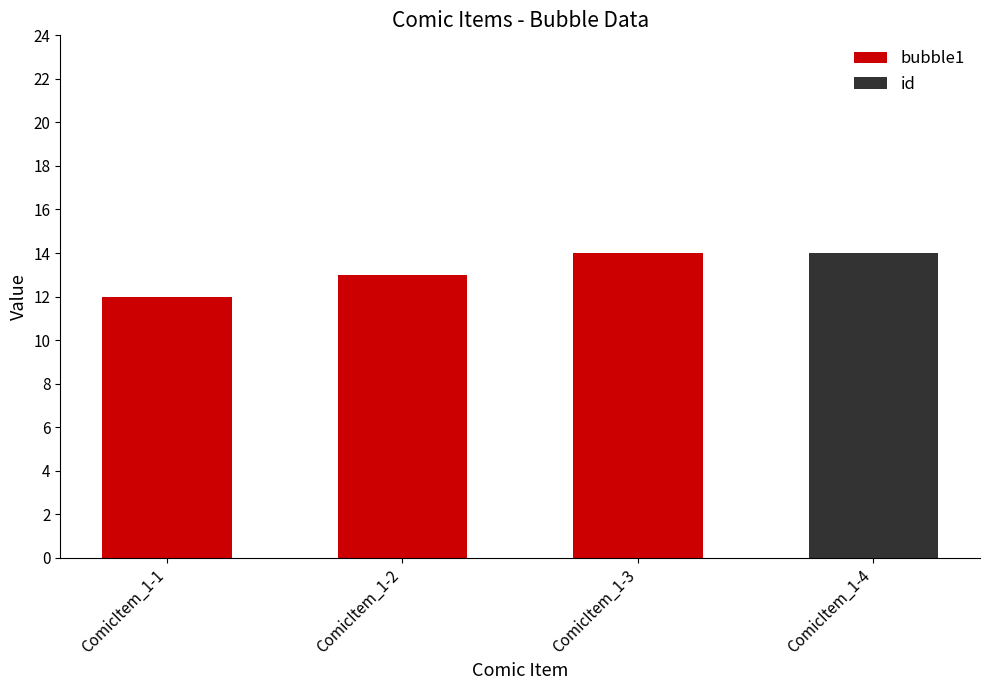

Reading left to right, transcribe the values for bubble1.

ComicItem_1-1=12	ComicItem_1-2=13	ComicItem_1-3=14	ComicItem_1-4=0